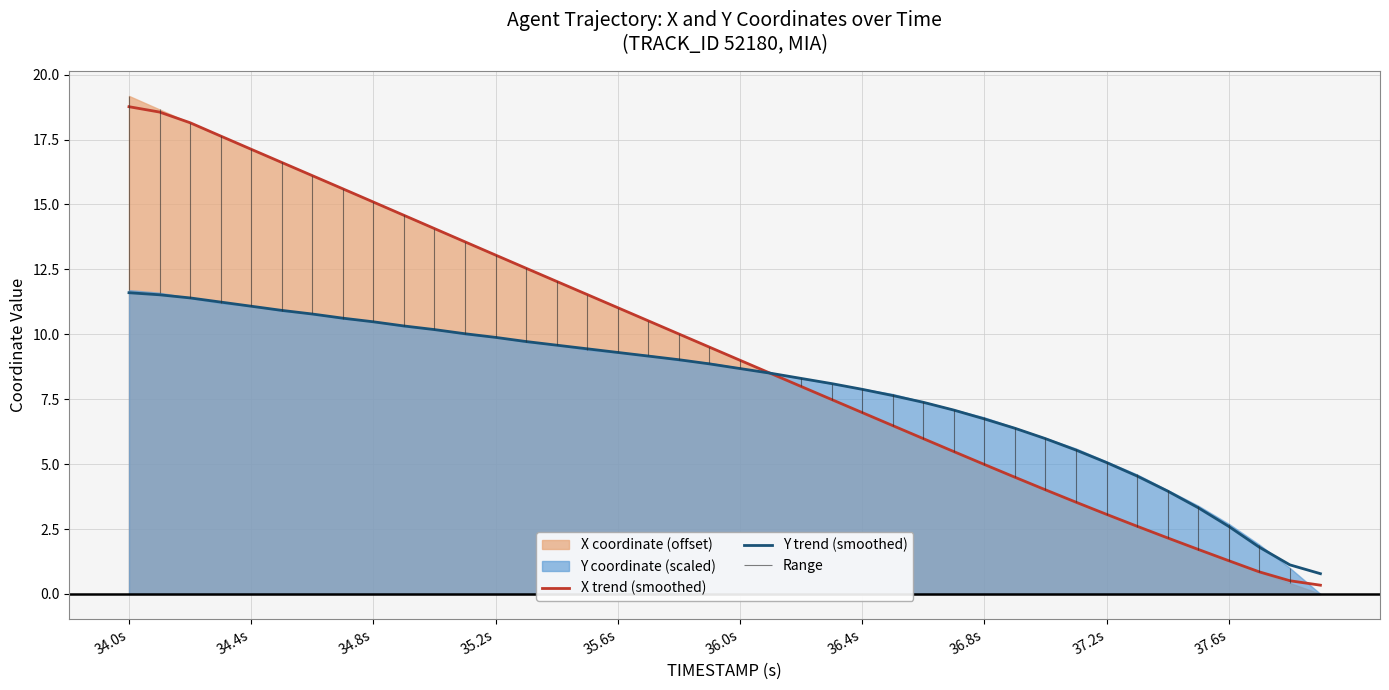

What is the difference between the second highest and second lowest values in the X trend (smoothed) series?

18.0